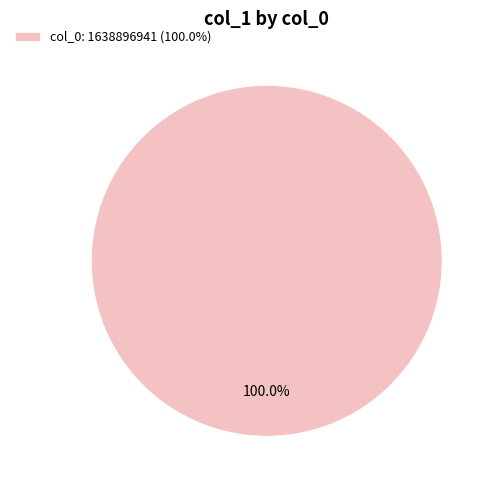

Does col_0: 1638896941 (100.0%) represent more than half of the total?

Yes